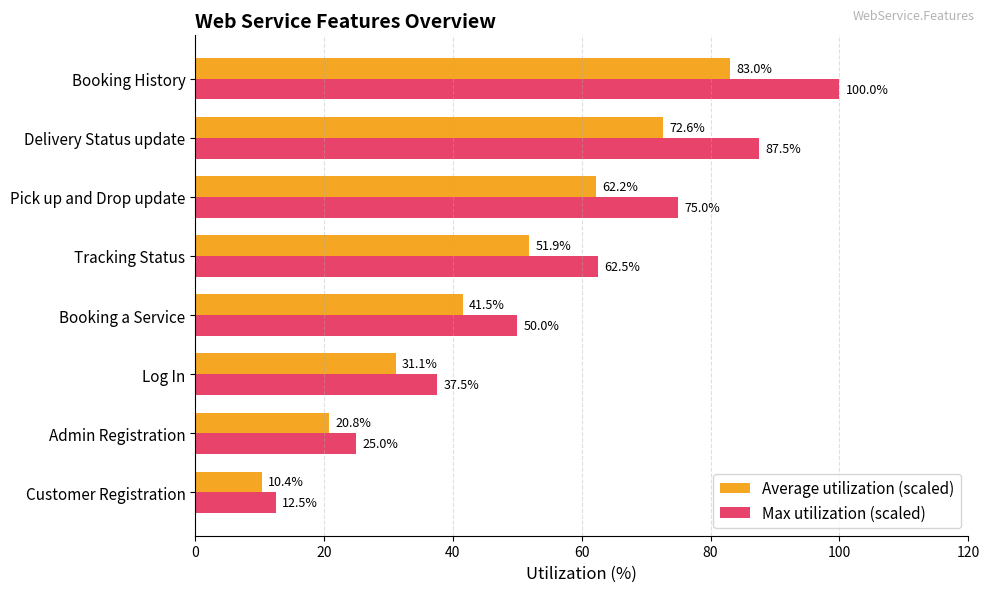

The Average utilization (scaled) series shows 83.0 at Booking History. True or false?

True